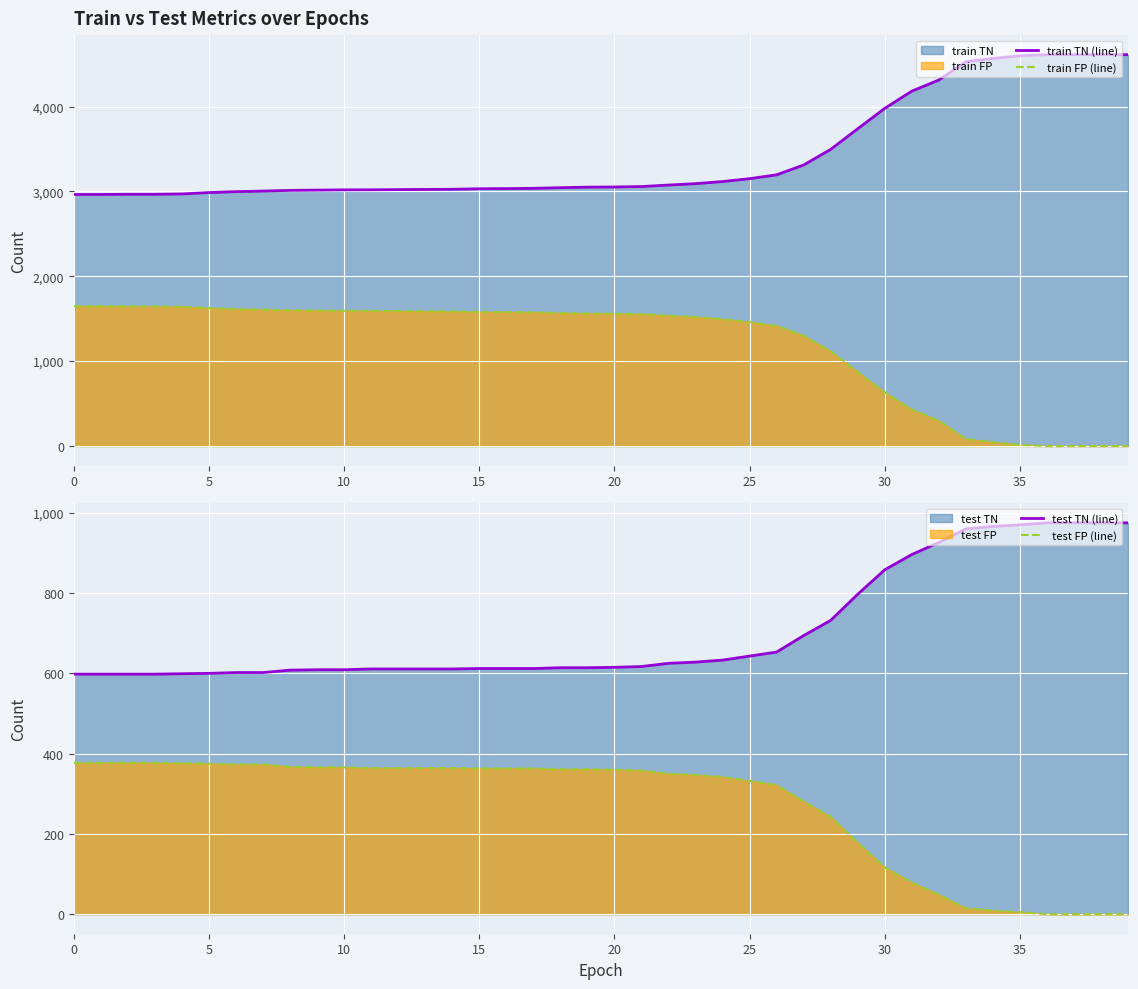

How many values in the train TN (line) series exceed 3052?

19